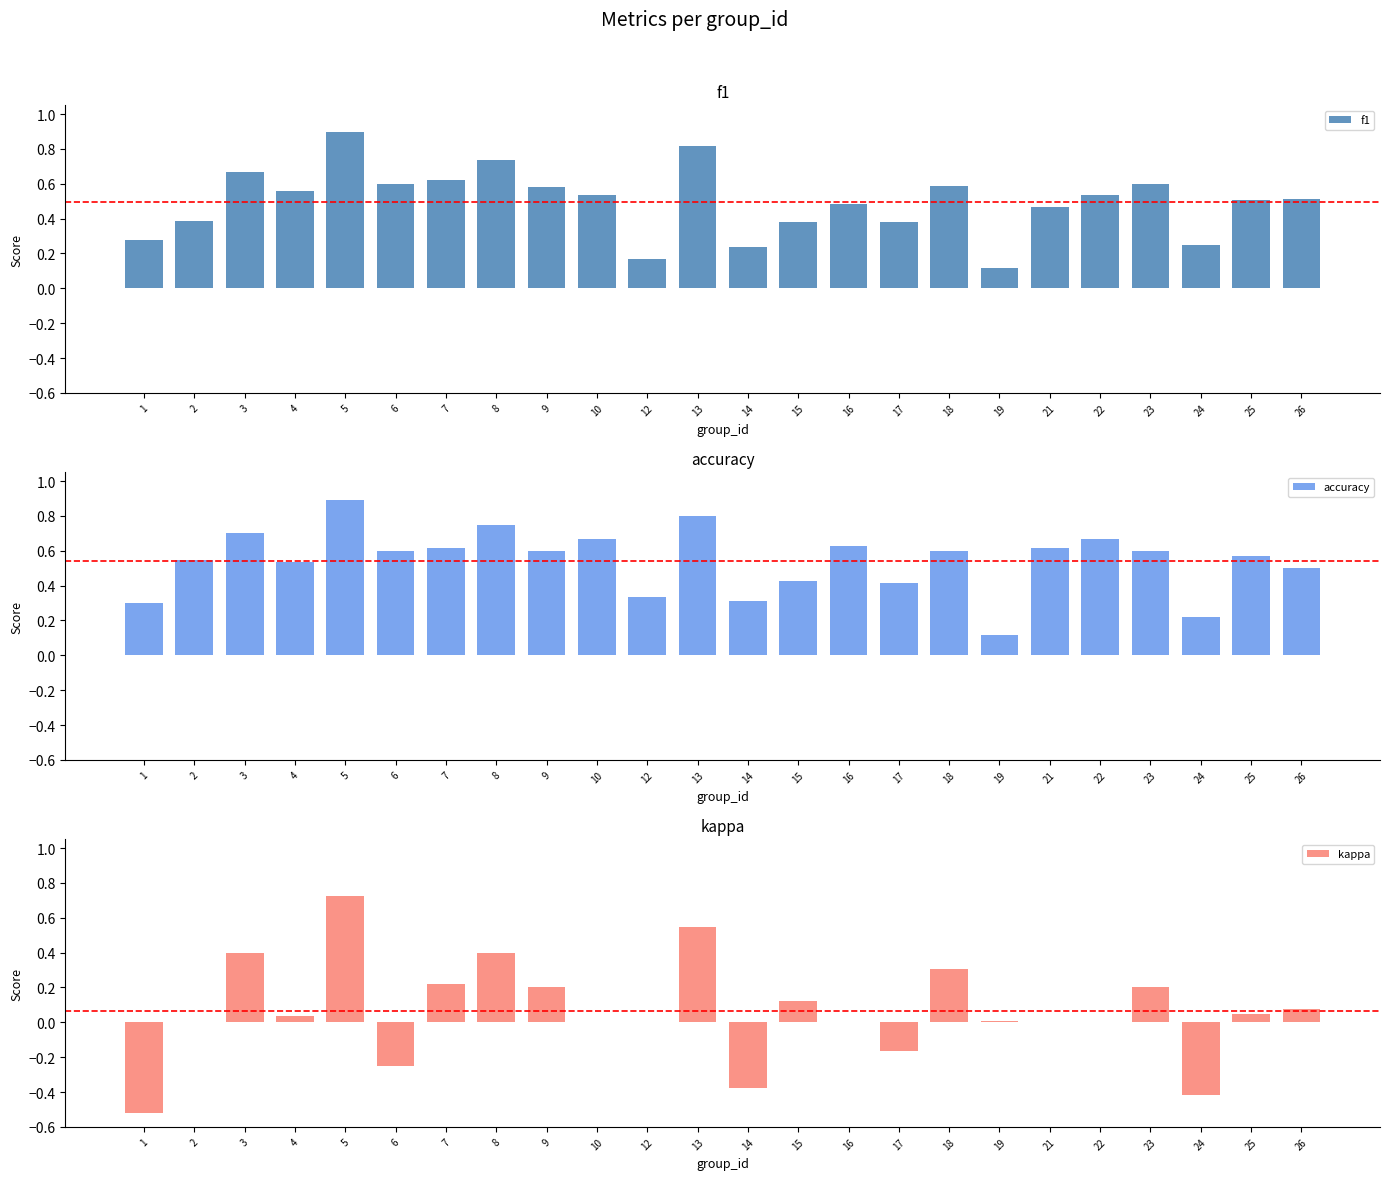

What is the maximum value for kappa?

0.7